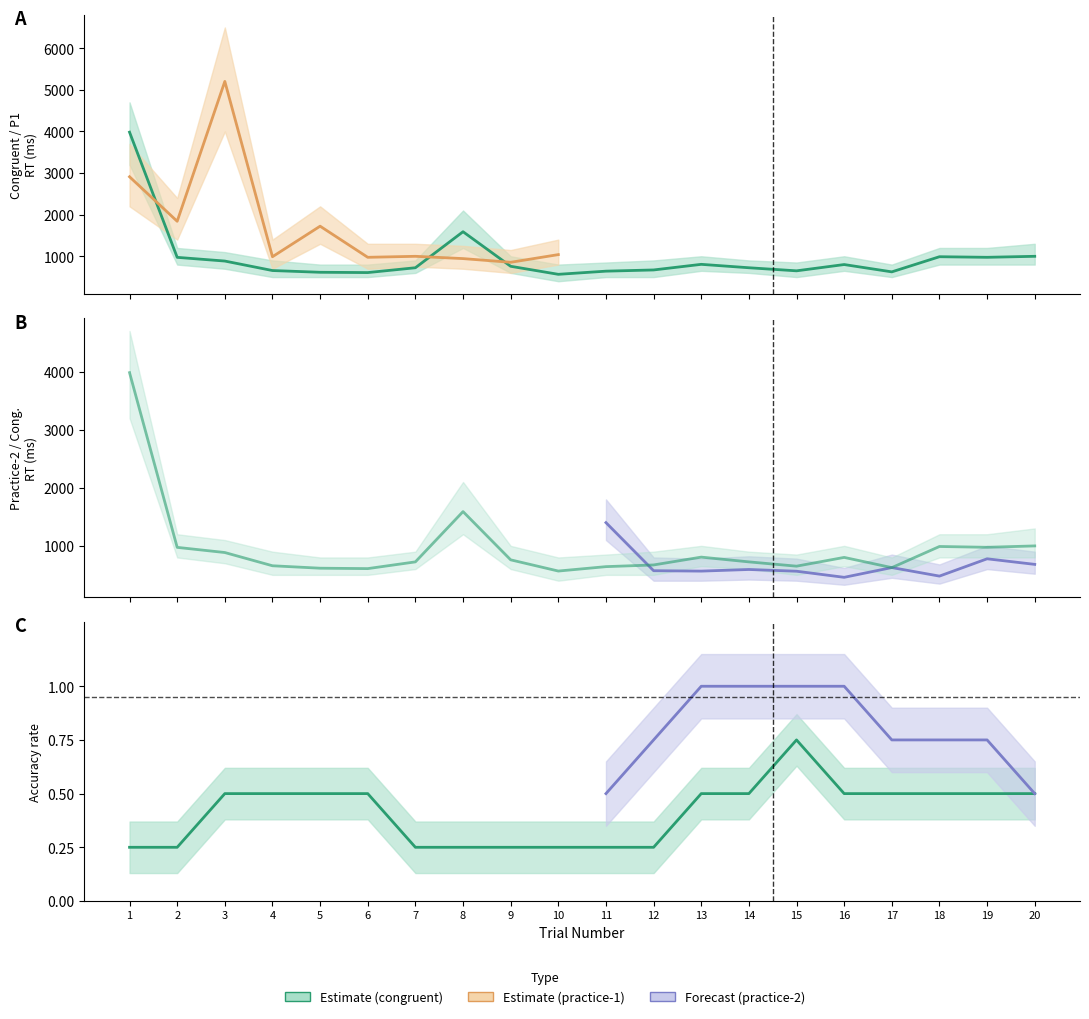

At which category does RT_practice1 reach its first local valley?

2